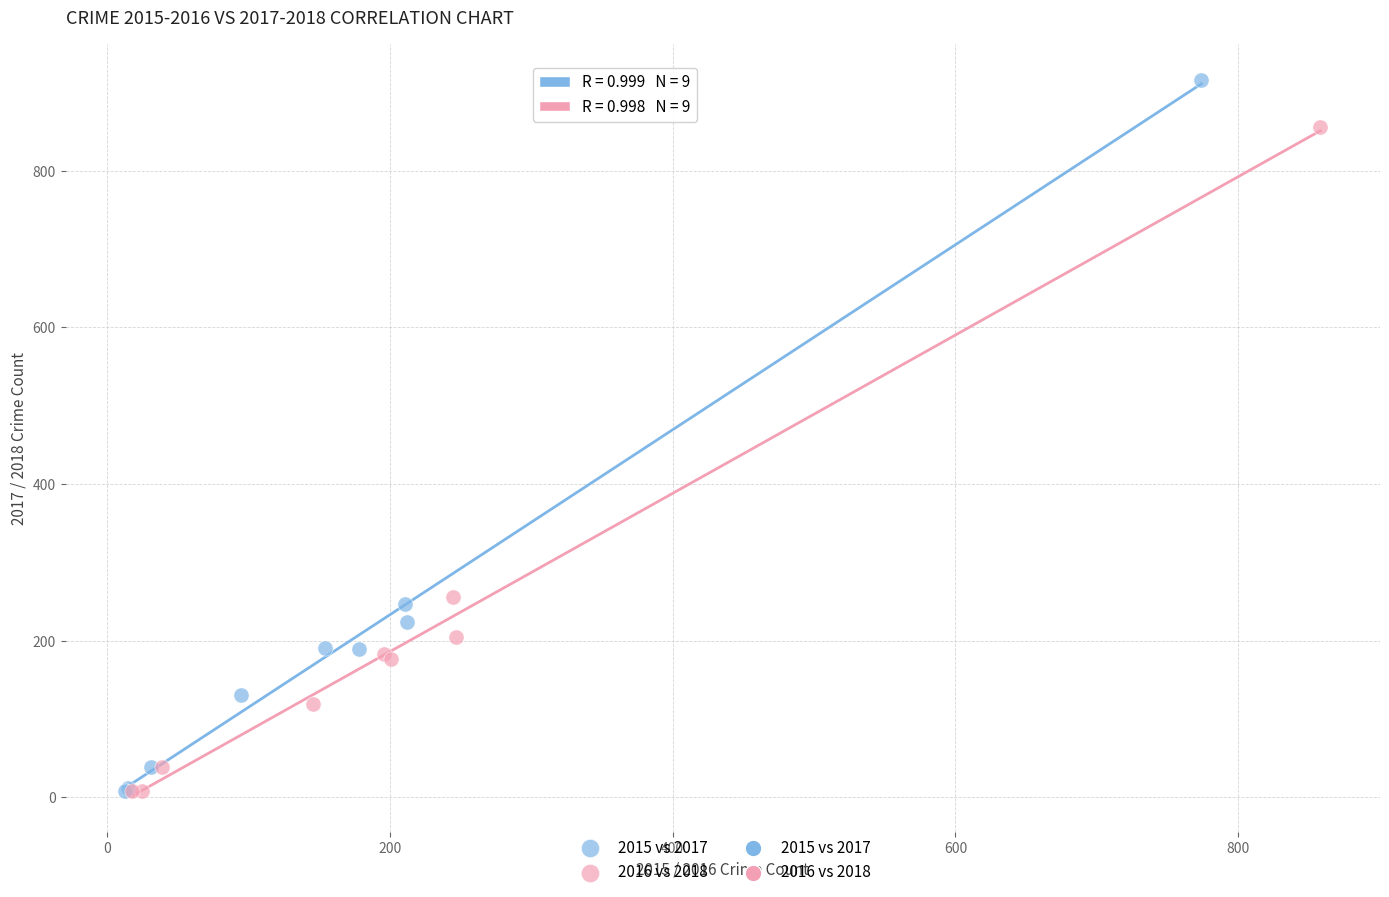

Which series contains the highest Y value?

2015 vs 2017